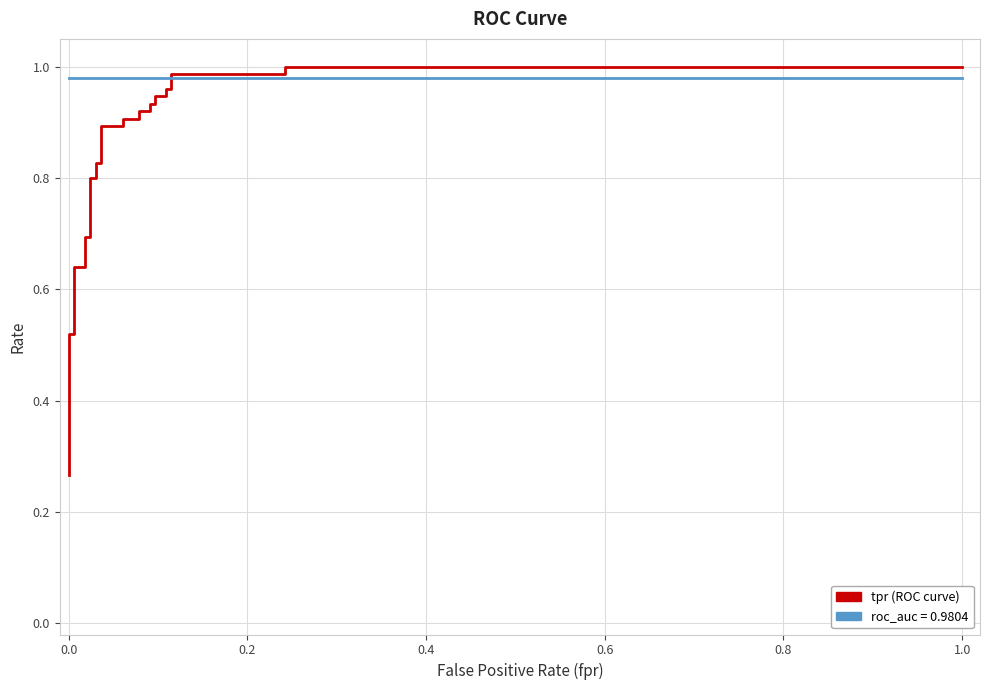

Reading left to right, what are all the values shown in this chart?

tpr: 0.3	0.3	0.3	0.5	0.5	0.6	0.6	0.7	0.7	0.8	0.8	0.8	0.8	0.9	0.9	0.9	0.9	0.9	0.9	0.9	0.9	0.9	0.9	1.0	1.0	1.0	1.0	1.0	1.0
roc_auc: 1.0	1.0	1.0	1.0	1.0	1.0	1.0	1.0	1.0	1.0	1.0	1.0	1.0	1.0	1.0	1.0	1.0	1.0	1.0	1.0	1.0	1.0	1.0	1.0	1.0	1.0	1.0	1.0	1.0